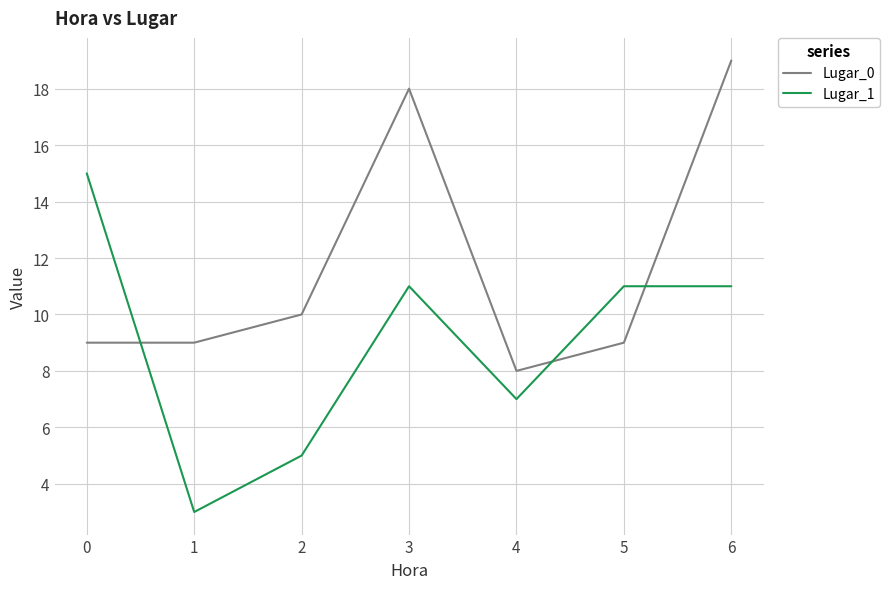

True or false: Lugar_1 and Lugar_0 cross at least once.

True